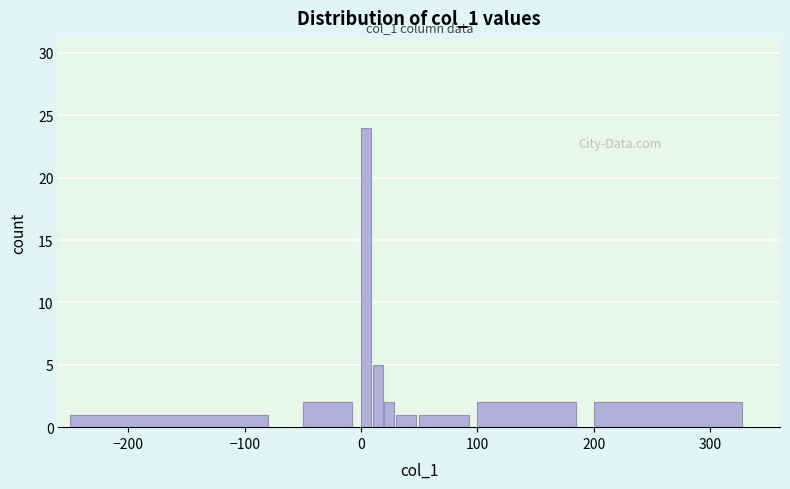

Around what value on the x-axis is the tallest bar? Give the approximate position of its centre, as read against the axis.

0